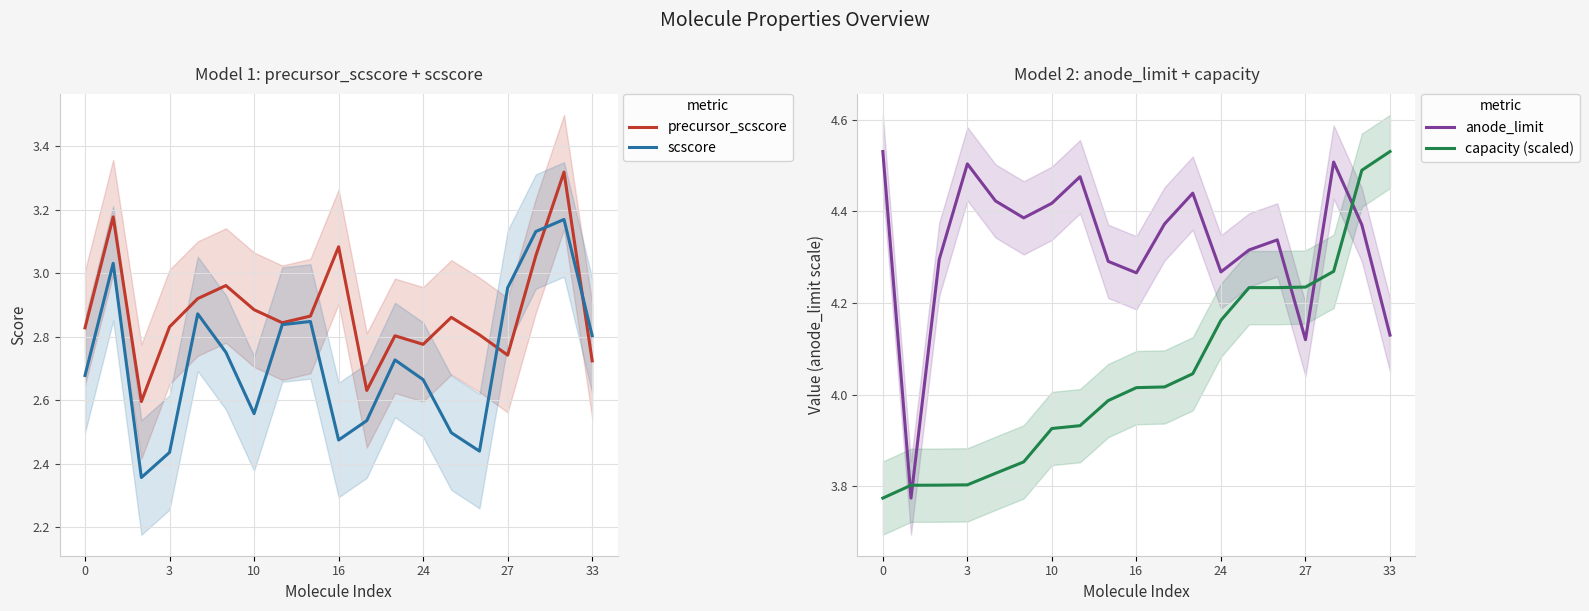

Is it true that anode_limit equals 6.0 at 3?

False